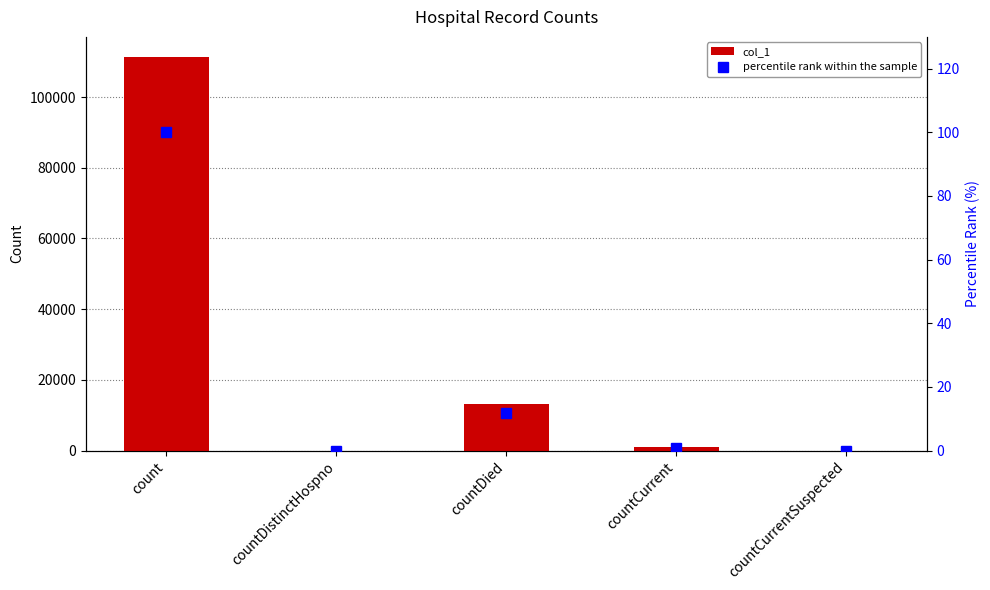

What value does the percentile rank within the sample series have at countDied?

11.7